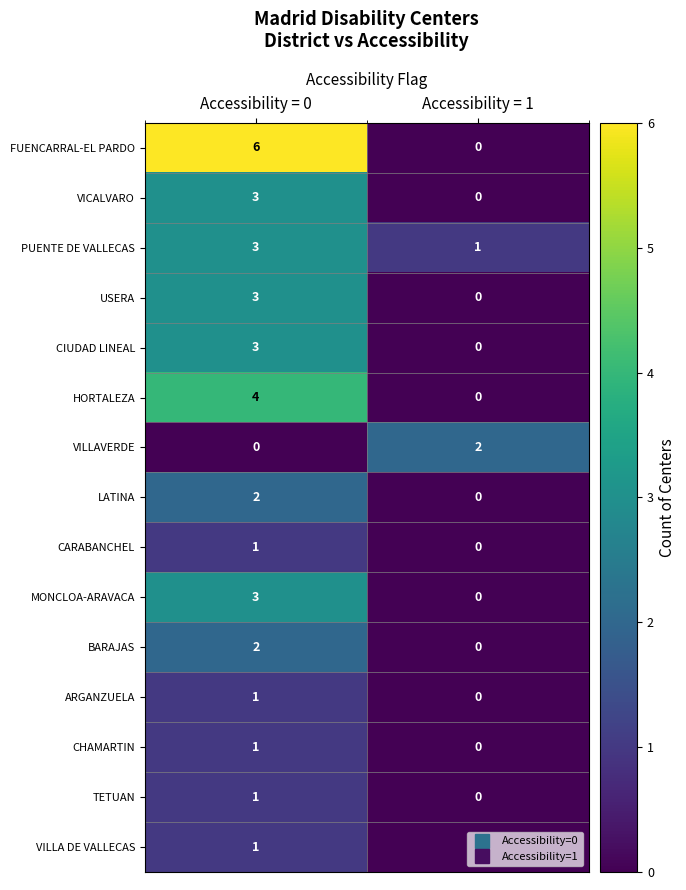

Where is CHAMARTIN nearest to the value 0?

Accessibility = 1